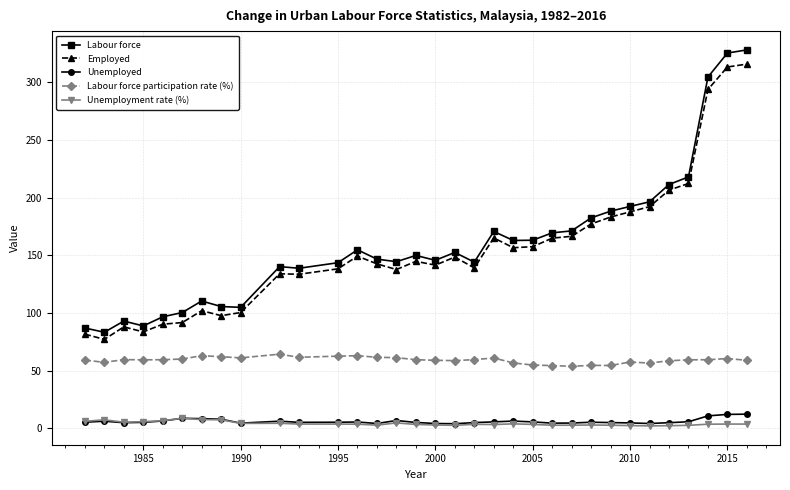

Does the chart display data point markers on the line(s)?

Yes